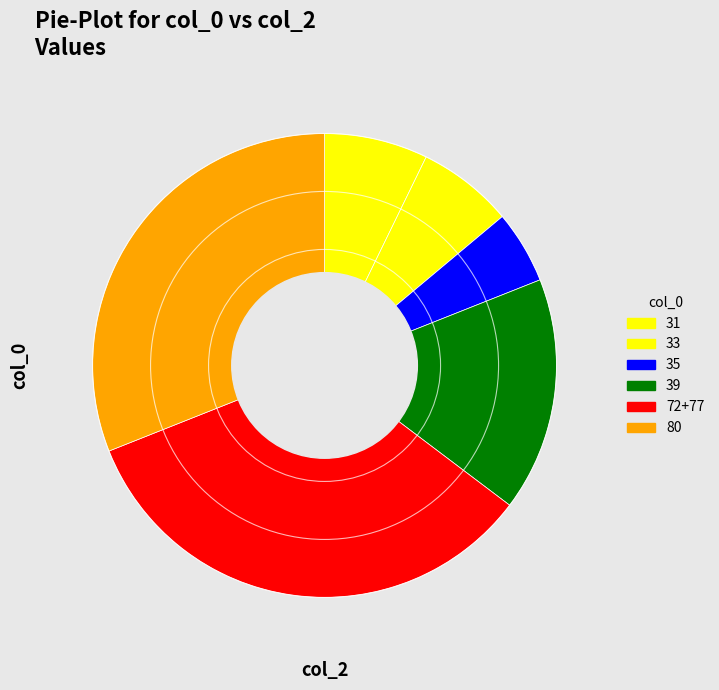

How many segments does this pie chart have?

6